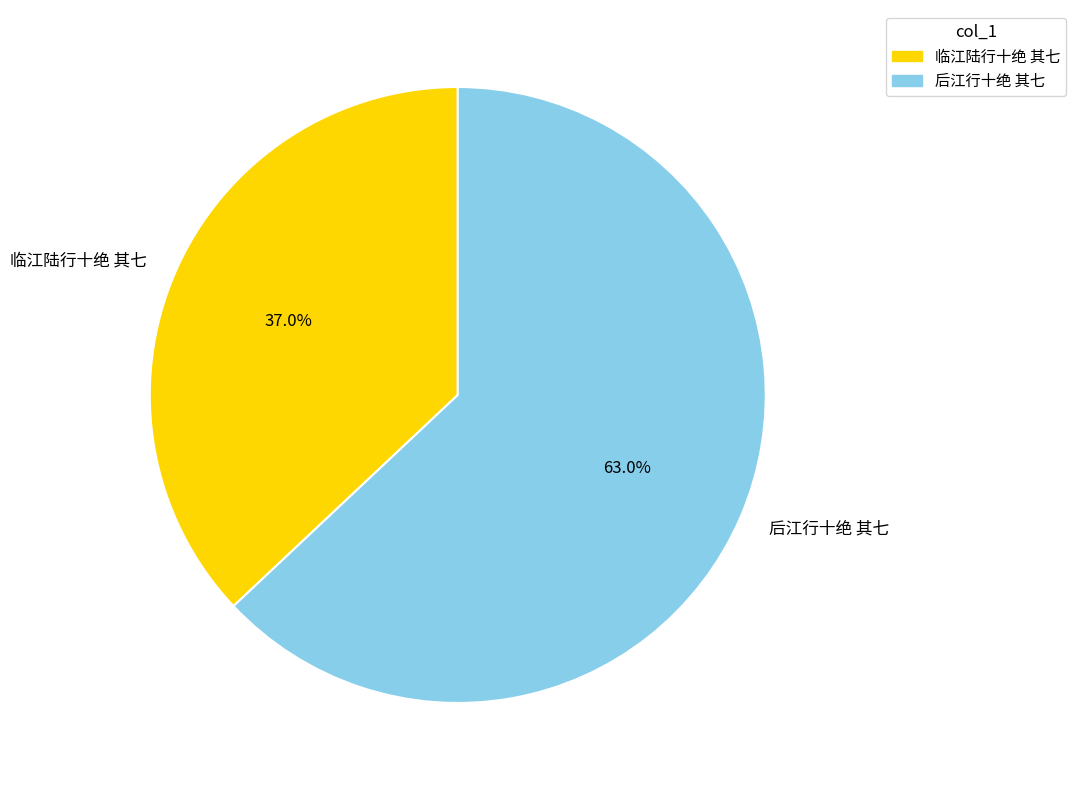

To the nearest percent, what percentage of the pie is 临江陆行十绝 其七?

37%